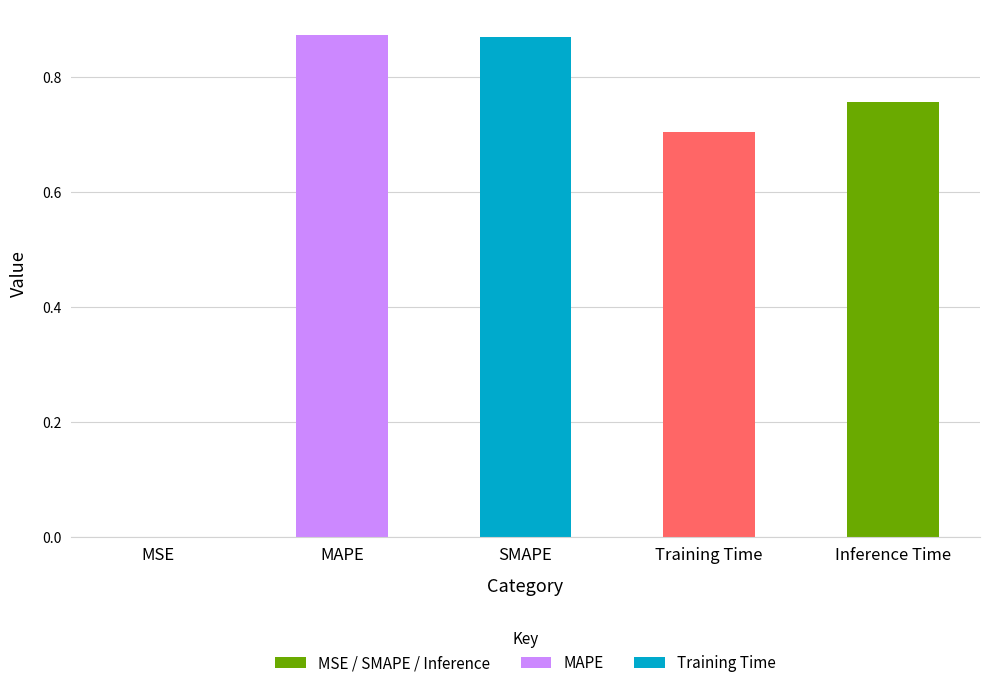

Does the chart contain stacked bars?

No